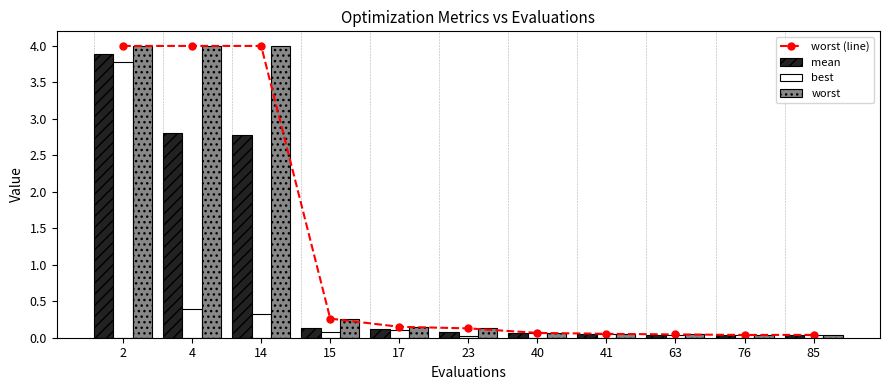

Which category has the lowest value in the best series?

23